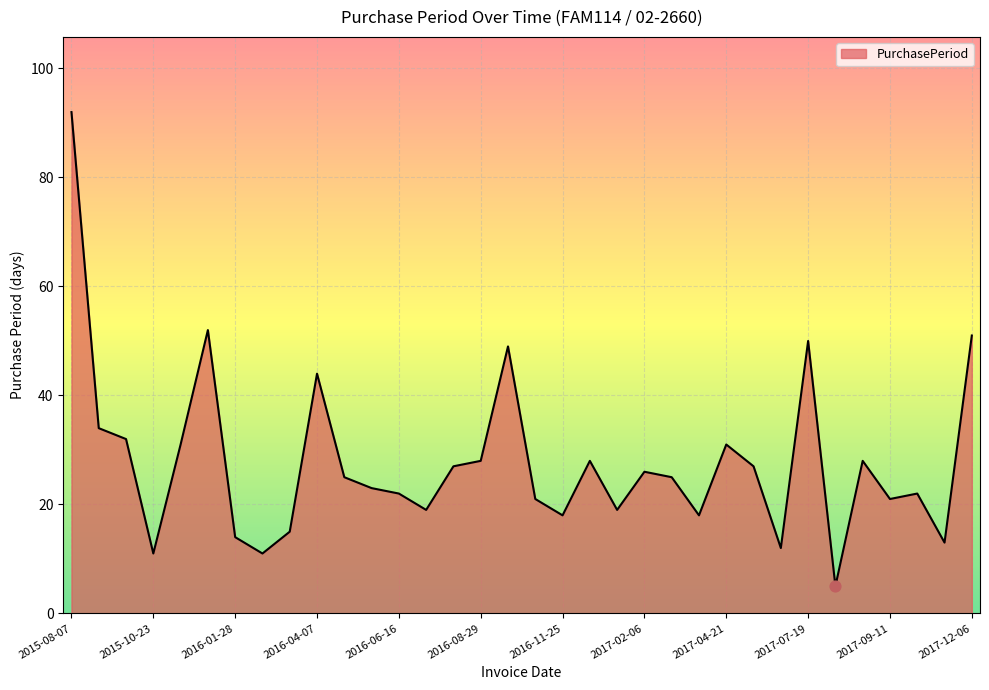

What is the smallest value displayed?

5